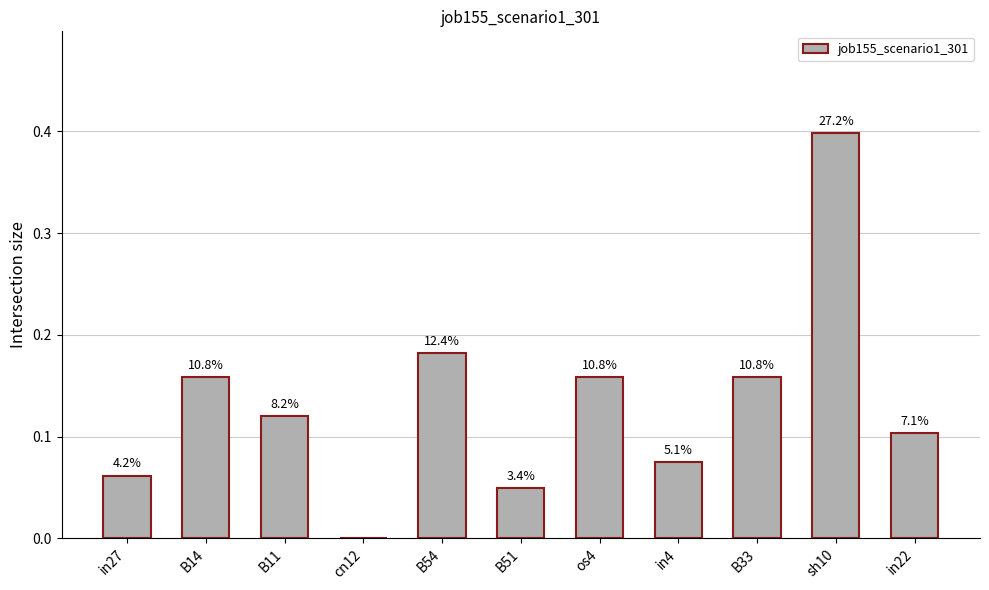

At which label is the value closest to 0?

cn12